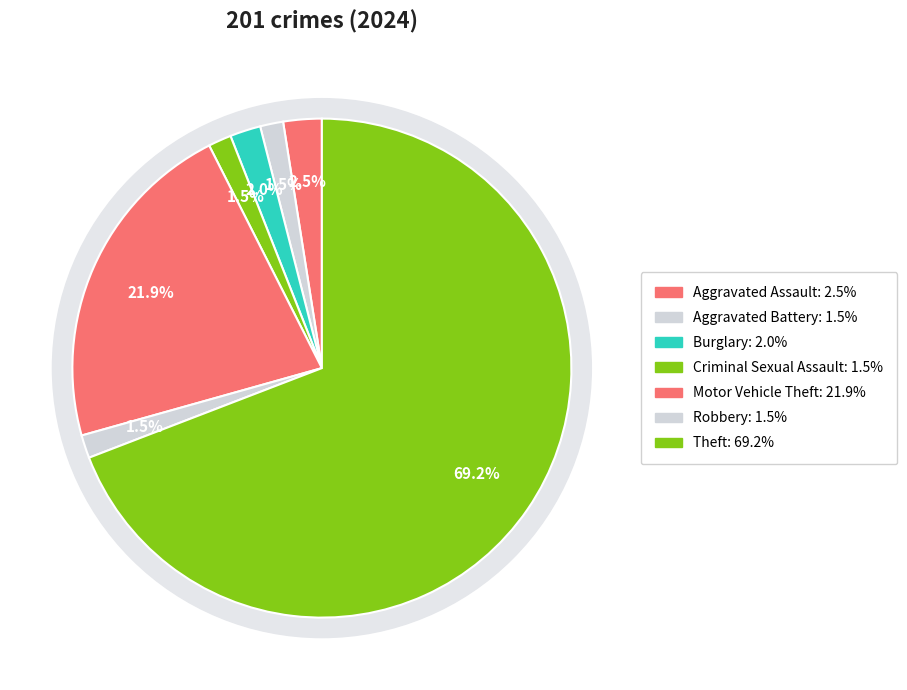

To the nearest percent, what percentage of the pie is Aggravated Assault?

2%